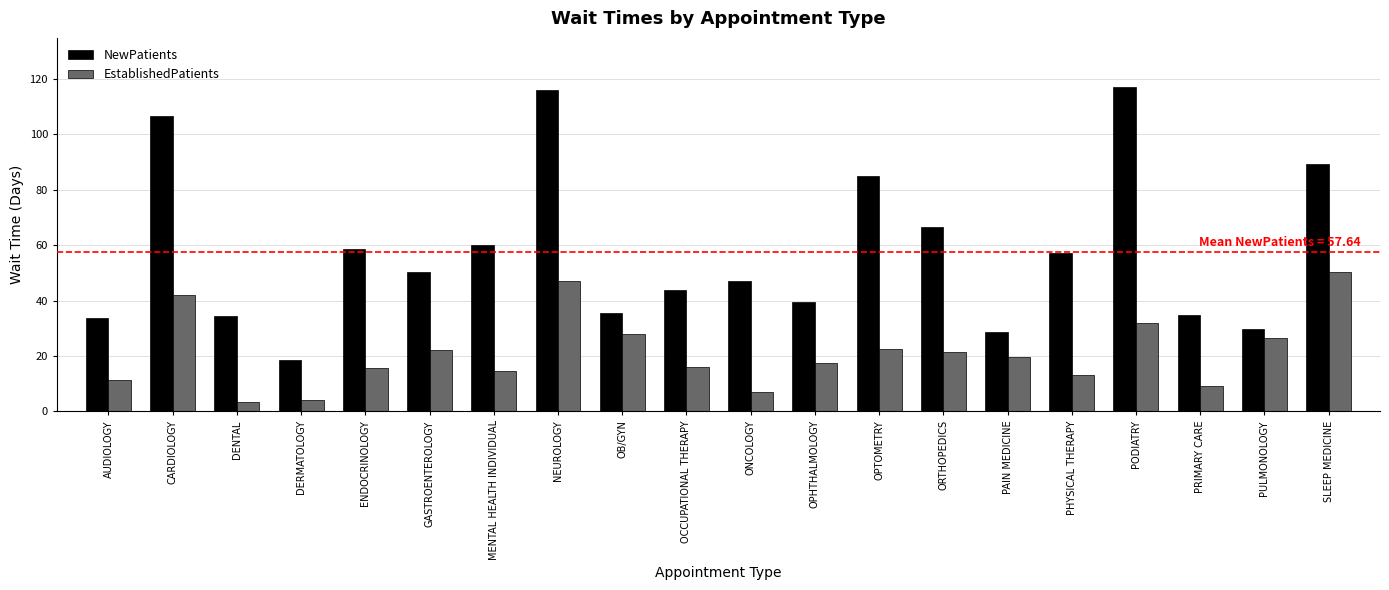

Where is NewPatients nearest to the value 68?

ORTHOPEDICS